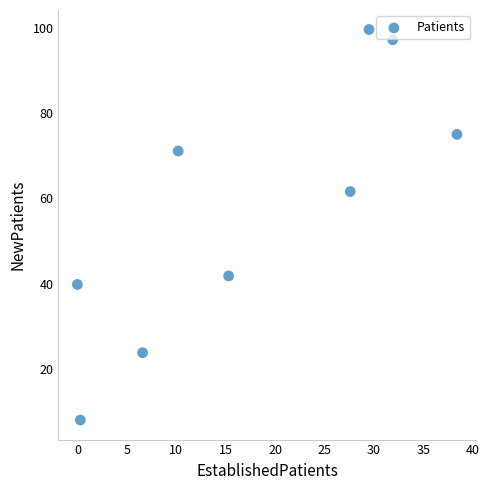

What is the range of Y values (max minus min)?

91.6